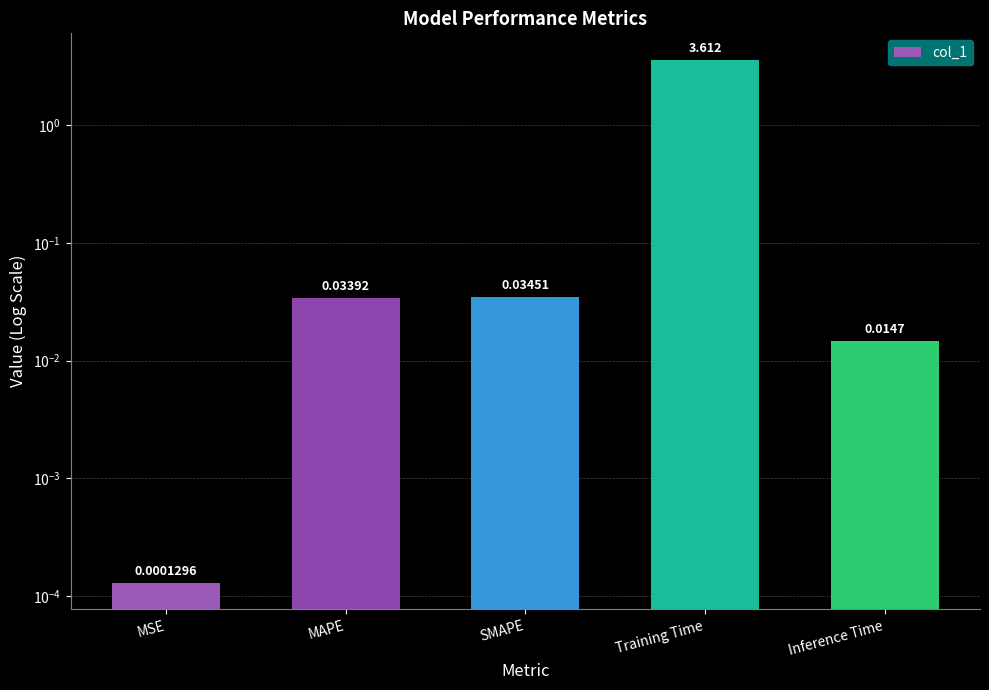

Reading left to right, list all the values displayed in this chart.

MSE=0.0	MAPE=0.0	SMAPE=0.0	Training Time=3.6	Inference Time=0.0